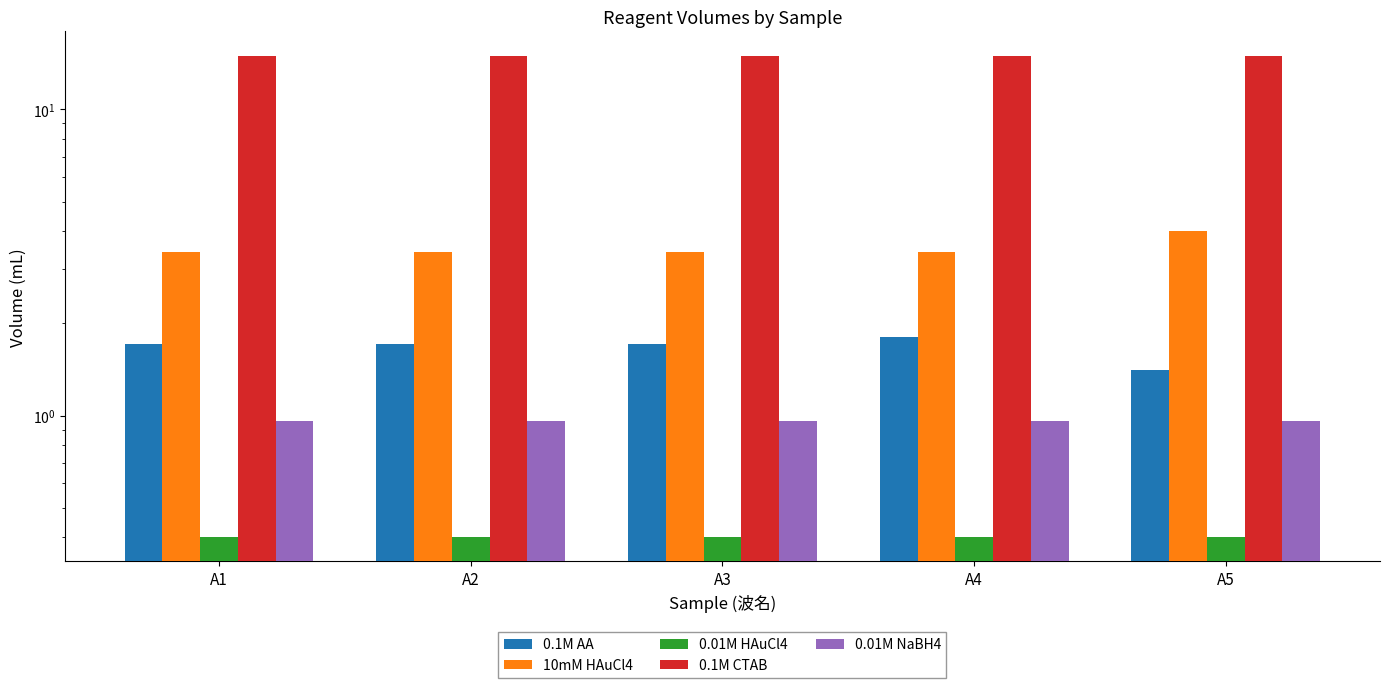

Reading left to right, list all the values displayed in this chart.

0.1M AA: 1.7	1.7	1.7	1.8	1.4
10mM HAuCl4: 3.4	3.4	3.4	3.4	4.0
0.01M HAuCl4: 0.4	0.4	0.4	0.4	0.4
0.1M CTAB: 15.0	15.0	15.0	15.0	15.0
0.01M NaBH4: 1.0	1.0	1.0	1.0	1.0